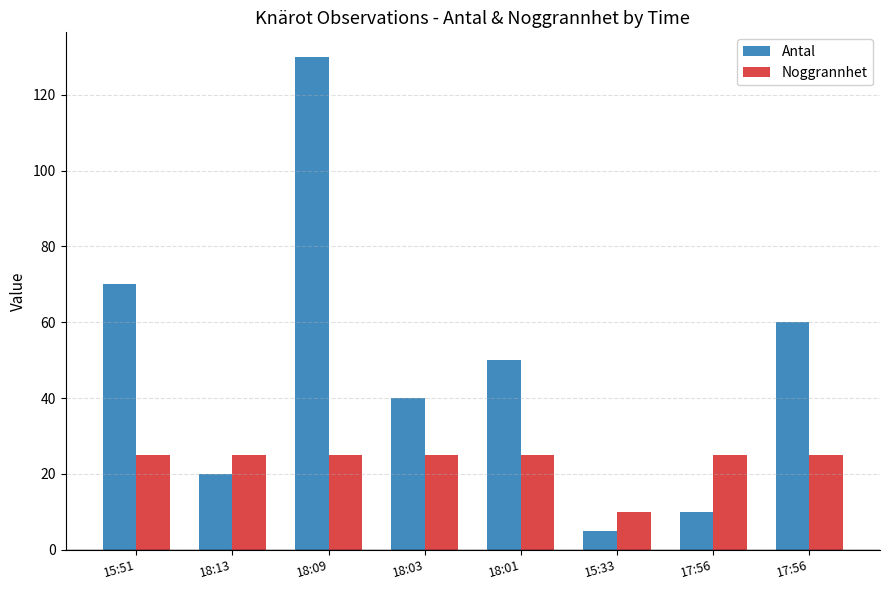

How many categories are shown in the chart?

8